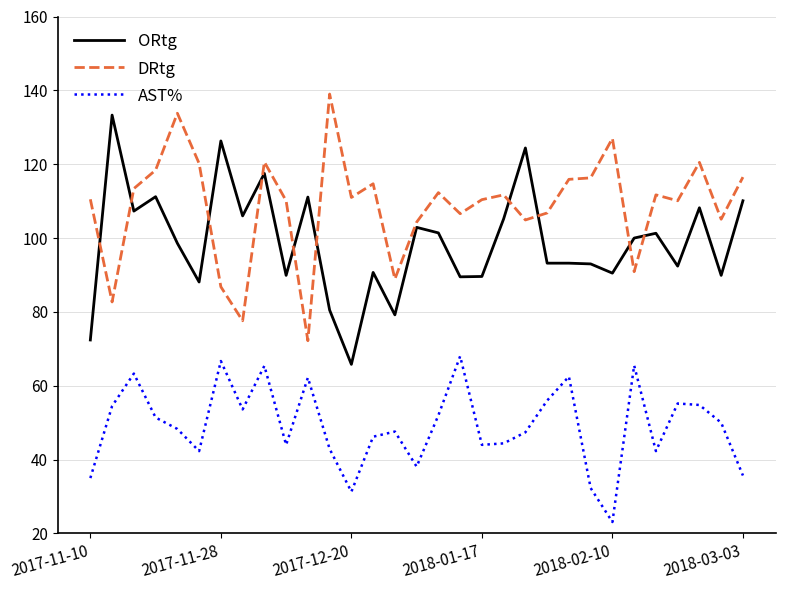

What is the difference between the maximum and minimum values in the ORtg series?

67.5